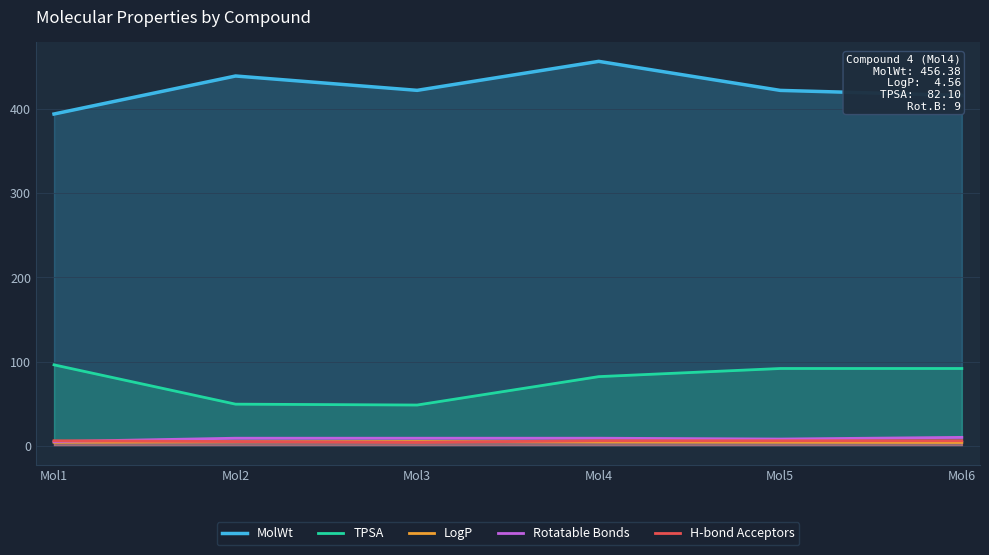

At which category is the sum across all series the highest?

Mol4